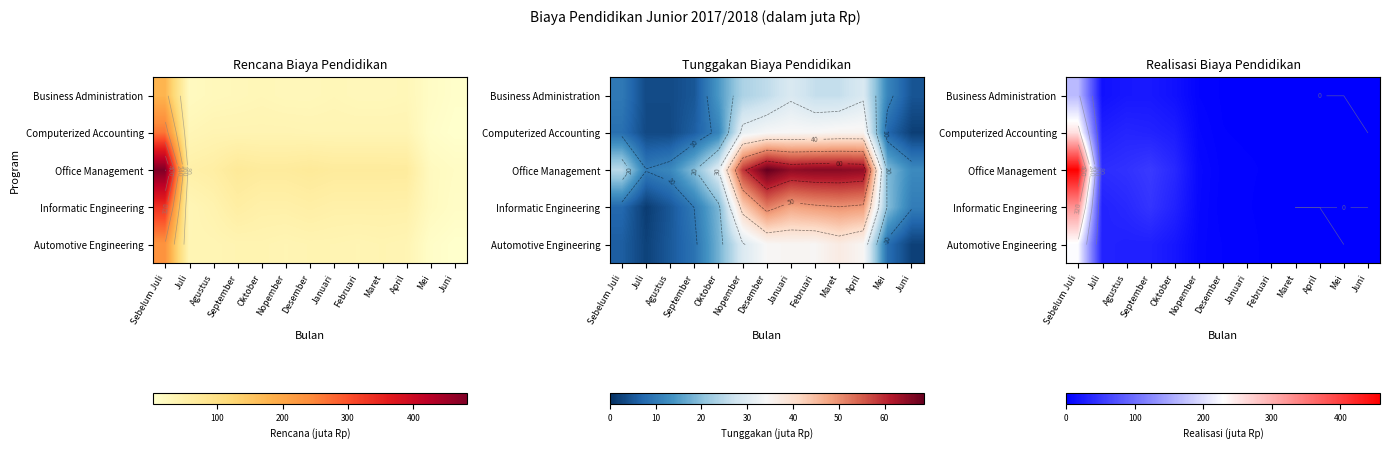

True or false: Informatic Engineering has a value of 16.1 at Juli.

False